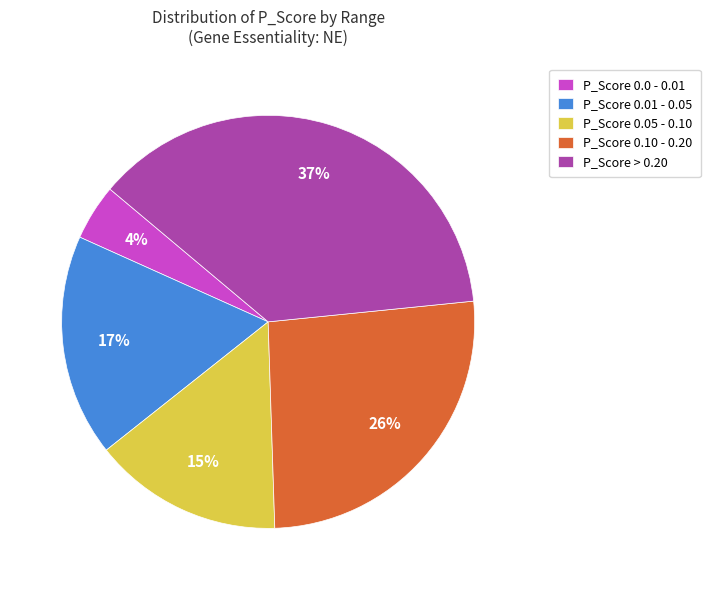

Which has a higher value, P_Score > 0.20 or P_Score 0.0 - 0.01?

P_Score > 0.20